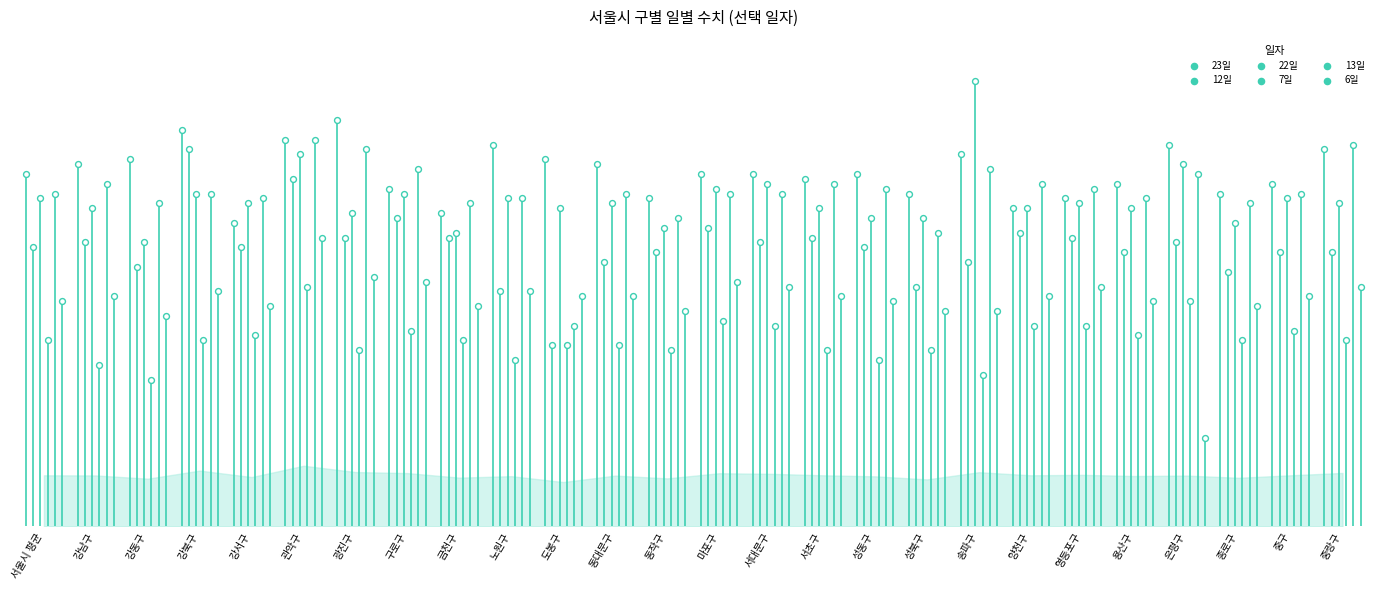

What are all the series names shown in the legend?

23일, 12일, 22일, 7일, 13일, 6일